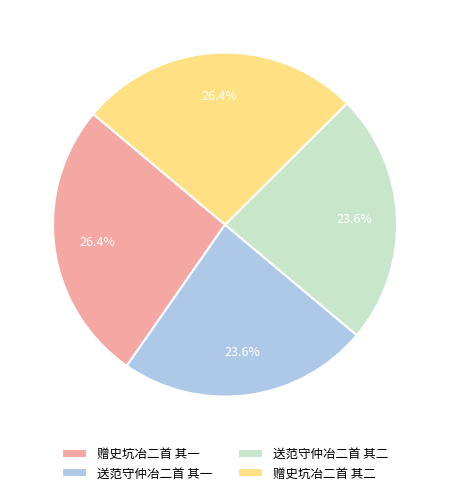

To the nearest percent, what is the difference between the largest and smallest slice percentages?

3%